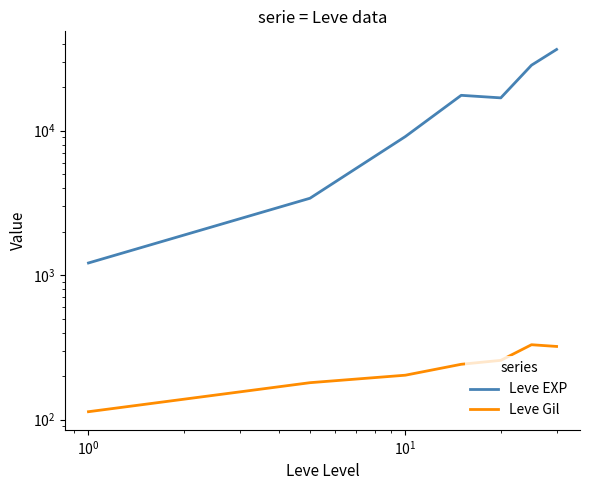

Is it true that Leve Gil equals 162.5 at $\mathdefault{10^{-2}}$?

False